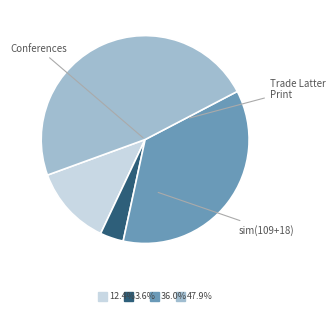

Does any single category account for the majority?

No